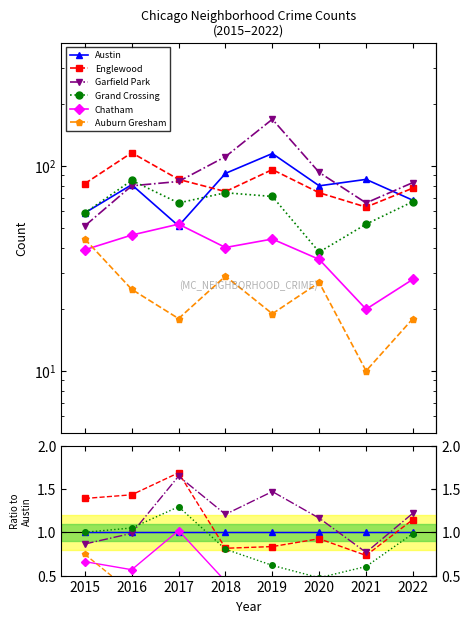

Does the chart have visible grid lines?

No